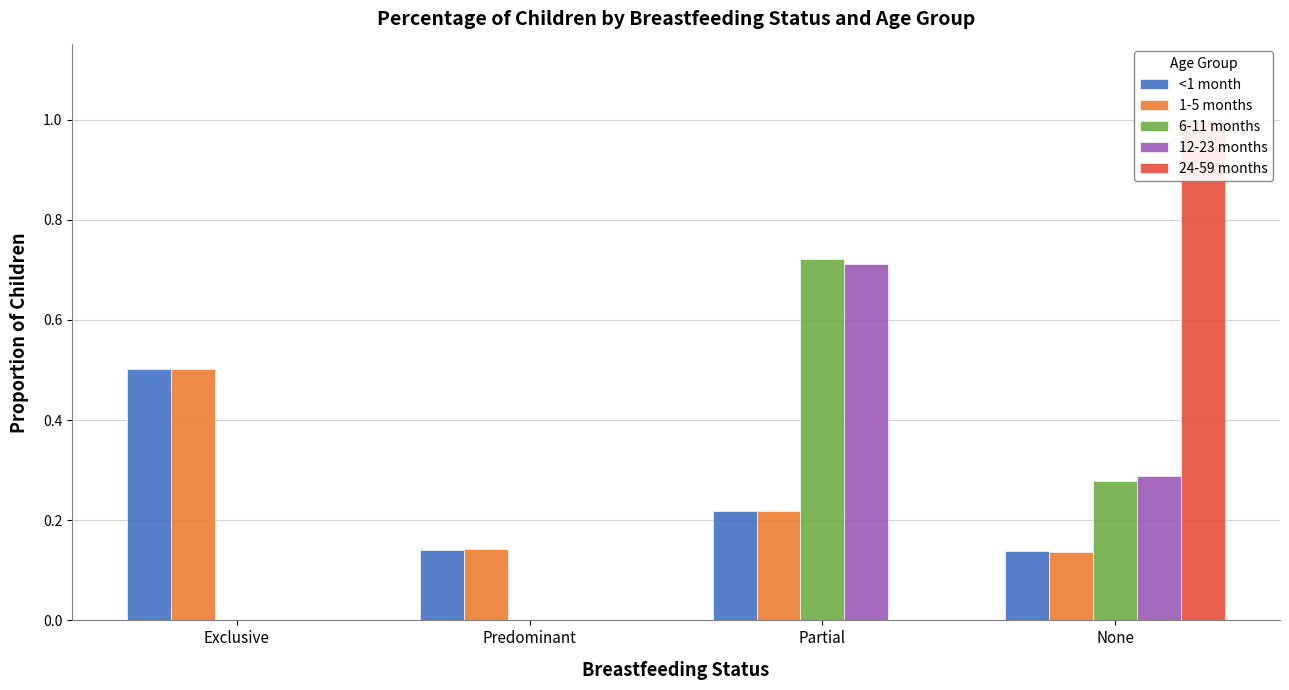

The value of 24-59 months at Partial is 0.0. True or false?

True